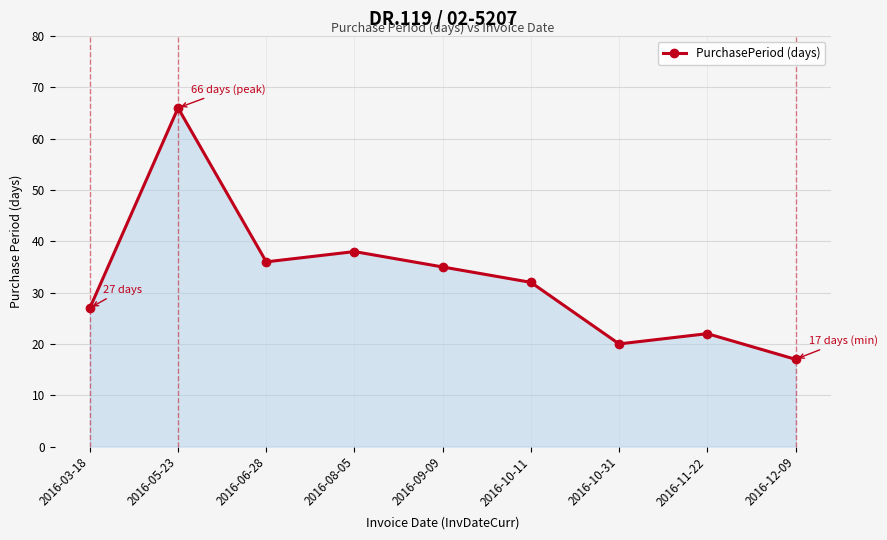

Where is the first local minimum?

2016-06-28